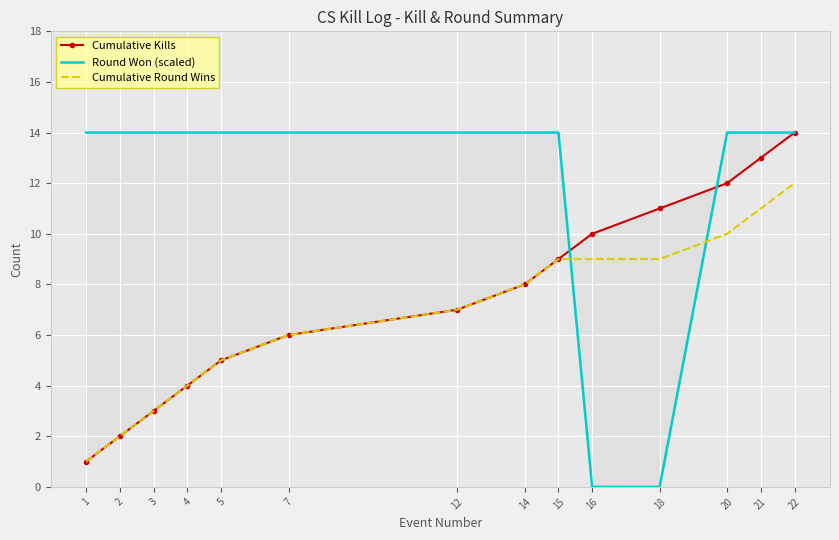

What is the minimum value for Cumulative Kills?

1